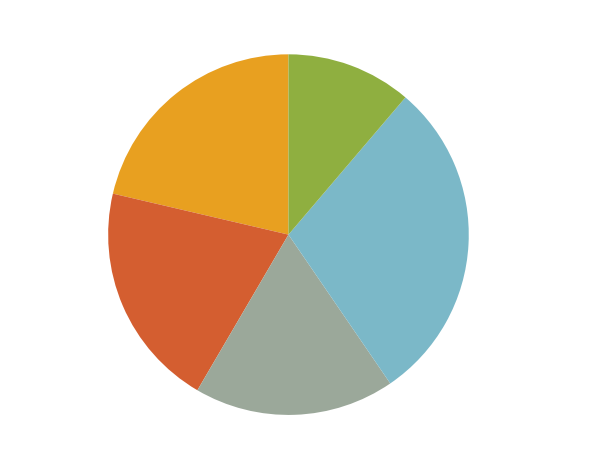

What portion of the pie excludes c (q6528)?

82.0%